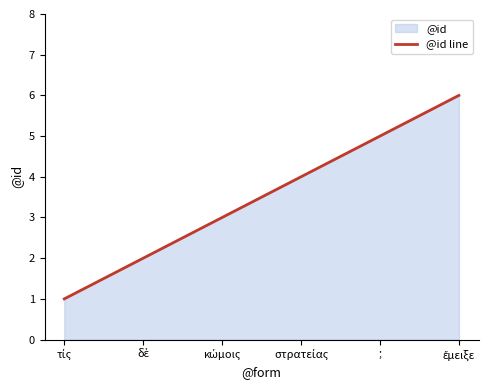

Does the chart have visible grid lines?

No